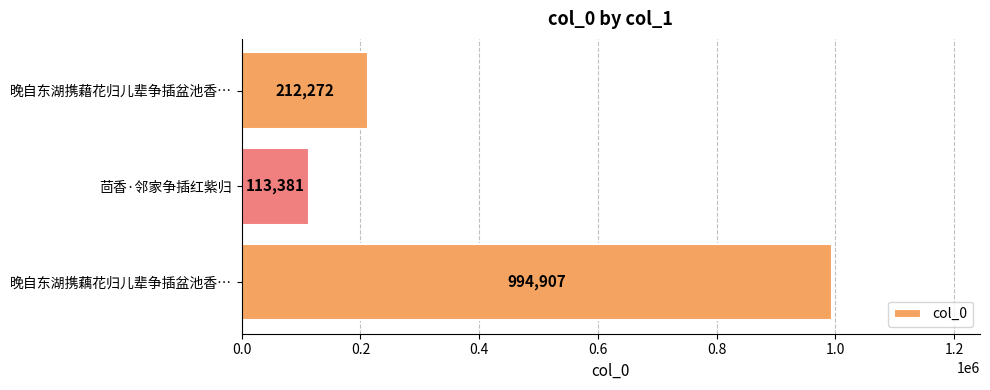

Rank the categories by value from highest to lowest.

晚自东湖携藕花归儿辈争插盆池香…, 晚自东湖携藉花归儿辈争插盆池香…, 茴香·邻家争插红紫归